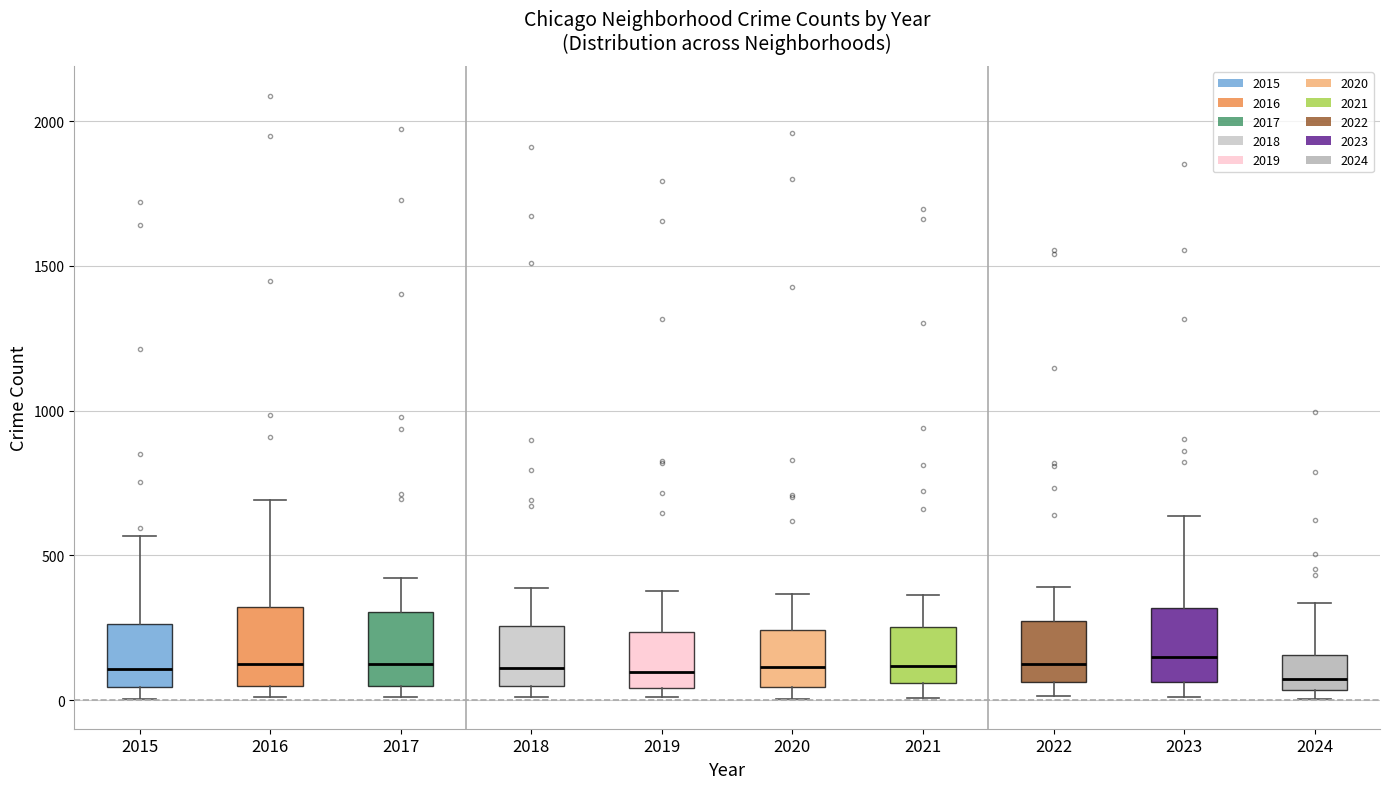

Reading left to right, transcribe this box plot: for each box, give where its median line is, the range the box spans, and where its two whiskers end, as read against the y-axis. The values are not printed on the chart, so give them approximately, as read against the axis.

2015: median 100, box 50 to 250, whiskers 0 to 550
2016: median 150, box 50 to 300, whiskers 0 to 700
2017: median 100, box 50 to 300, whiskers 0 to 400
2018: median 100, box 50 to 250, whiskers 0 to 400
2019: median 100, box 50 to 250, whiskers 0 to 400
2020: median 100, box 50 to 250, whiskers 0 to 350
2021: median 100, box 50 to 250, whiskers 0 to 350
2022: median 100, box 50 to 250, whiskers 0 to 400
2023: median 150, box 50 to 300, whiskers 0 to 650
2024: median 50 (just above the box's lower edge), box 50 to 150, whiskers 0 to 350